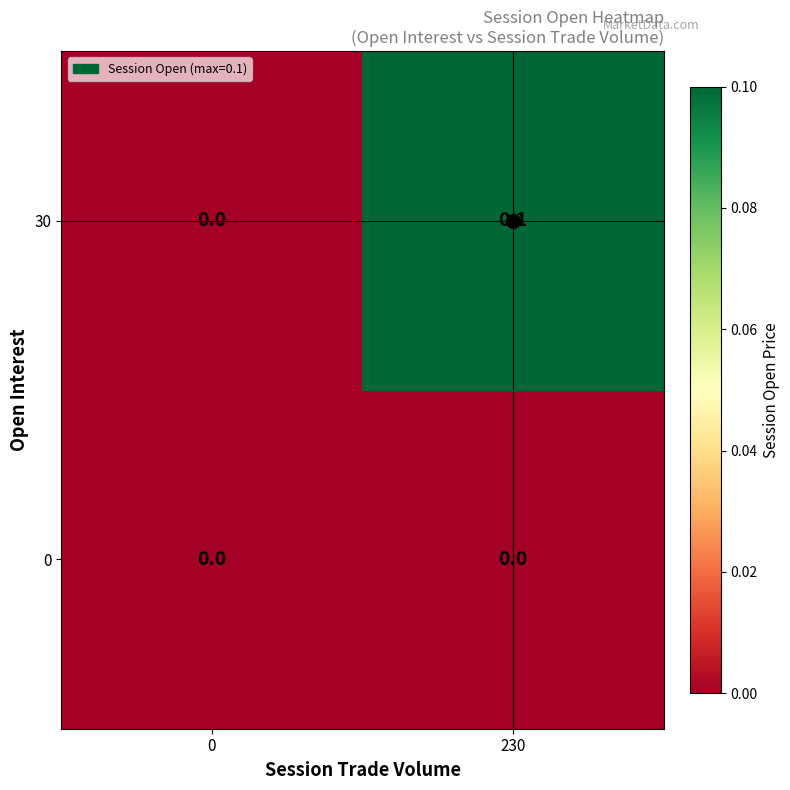

Which series has the largest total across all categories?

30